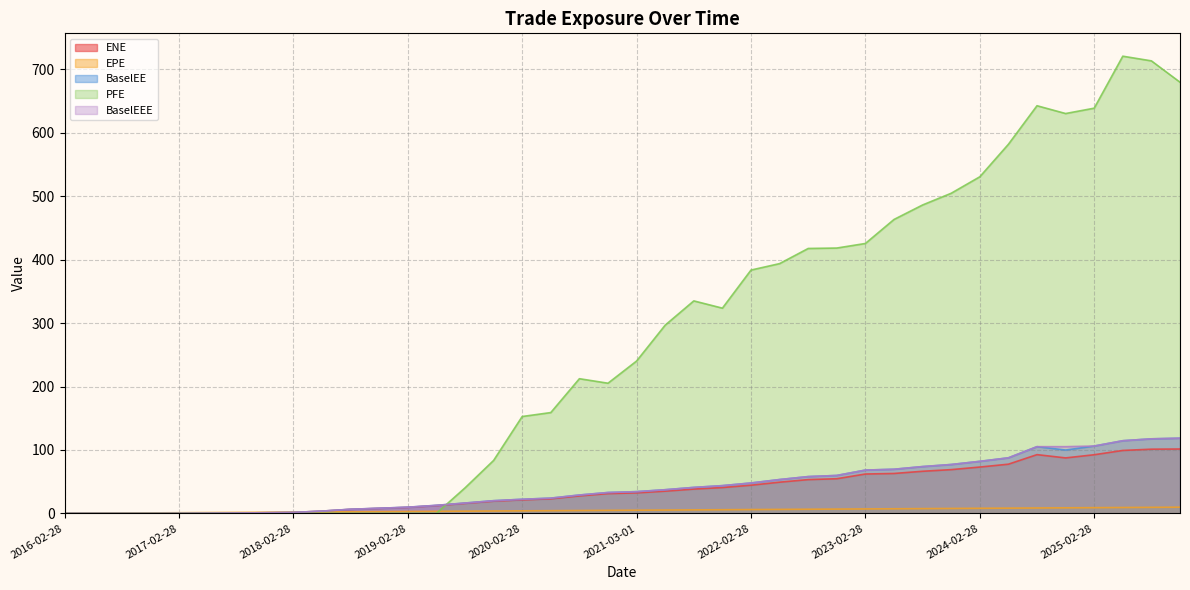

True or false: BaselEE has a value of 72.6 at 2021-11-29.

False